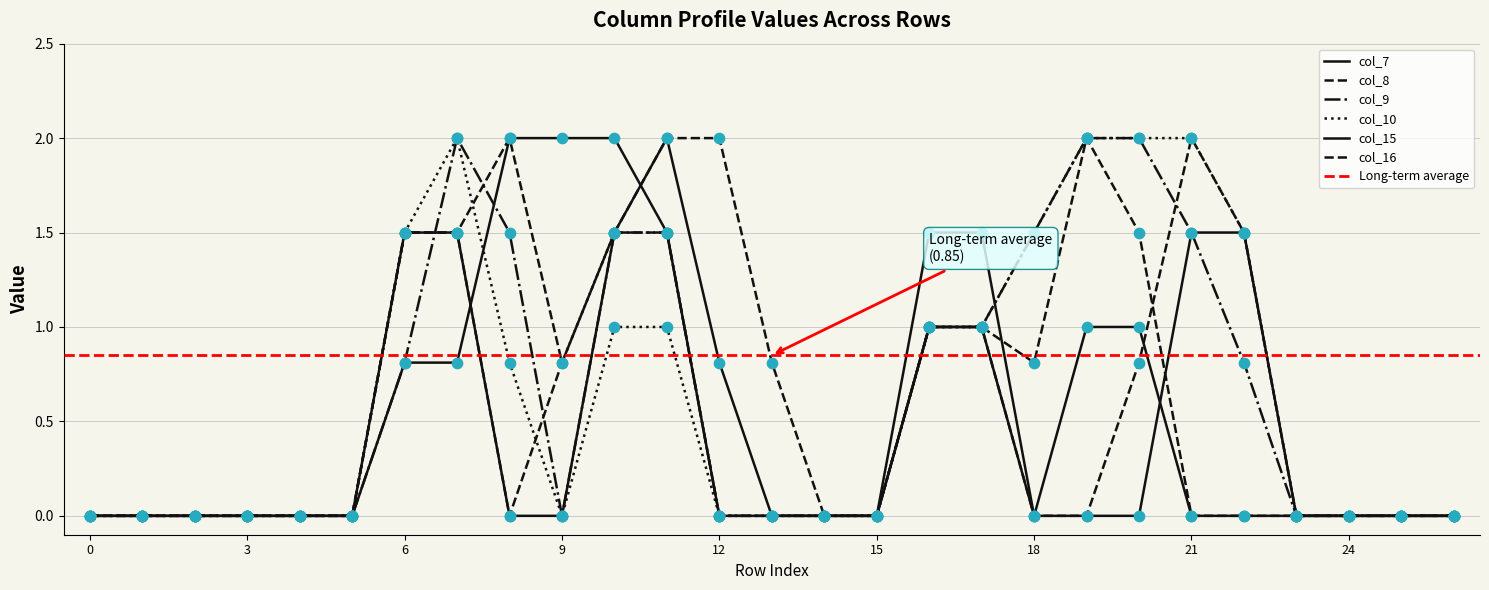

Which series contains the highest Y value?

col_7